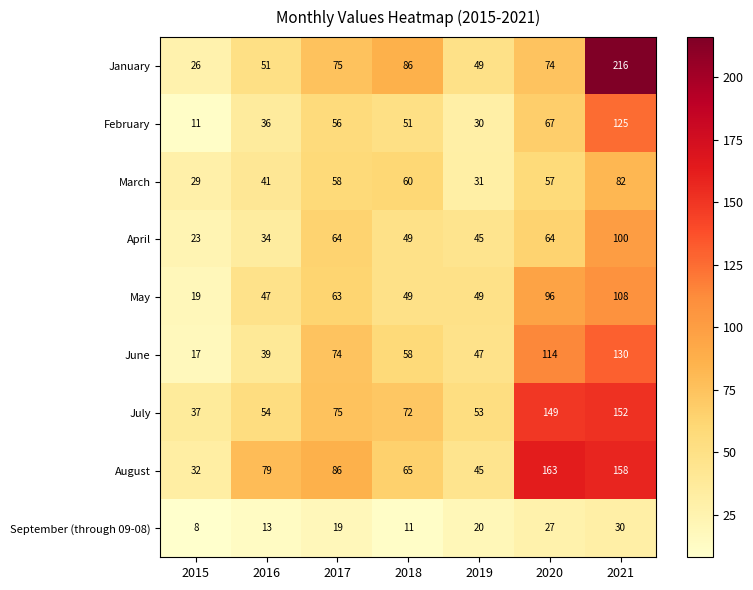

List the labels in order of June value, largest first.

2021, 2020, 2017, 2018, 2019, 2016, 2015